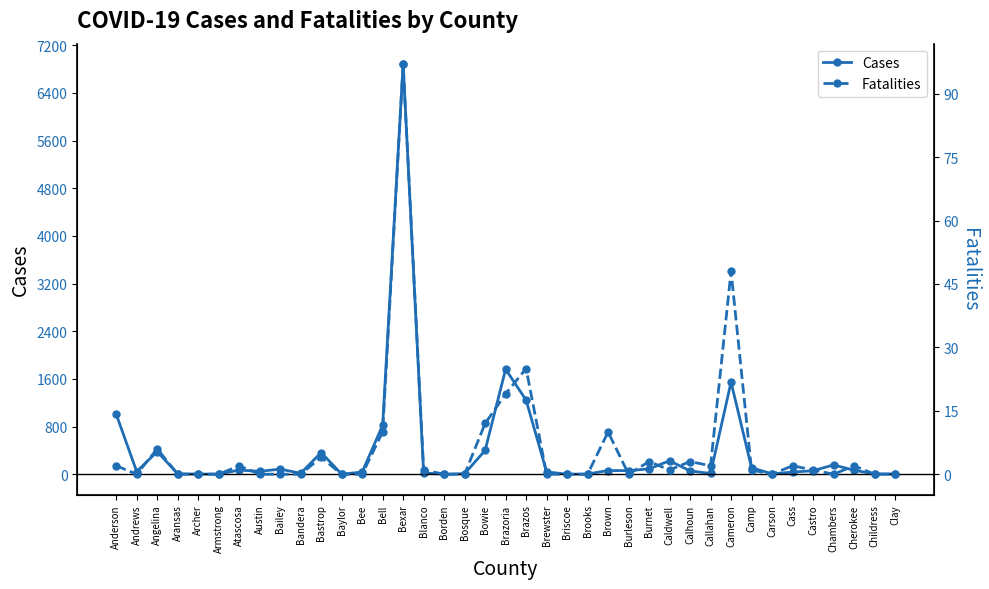

What is the label of the 9th point from the right?

Cameron